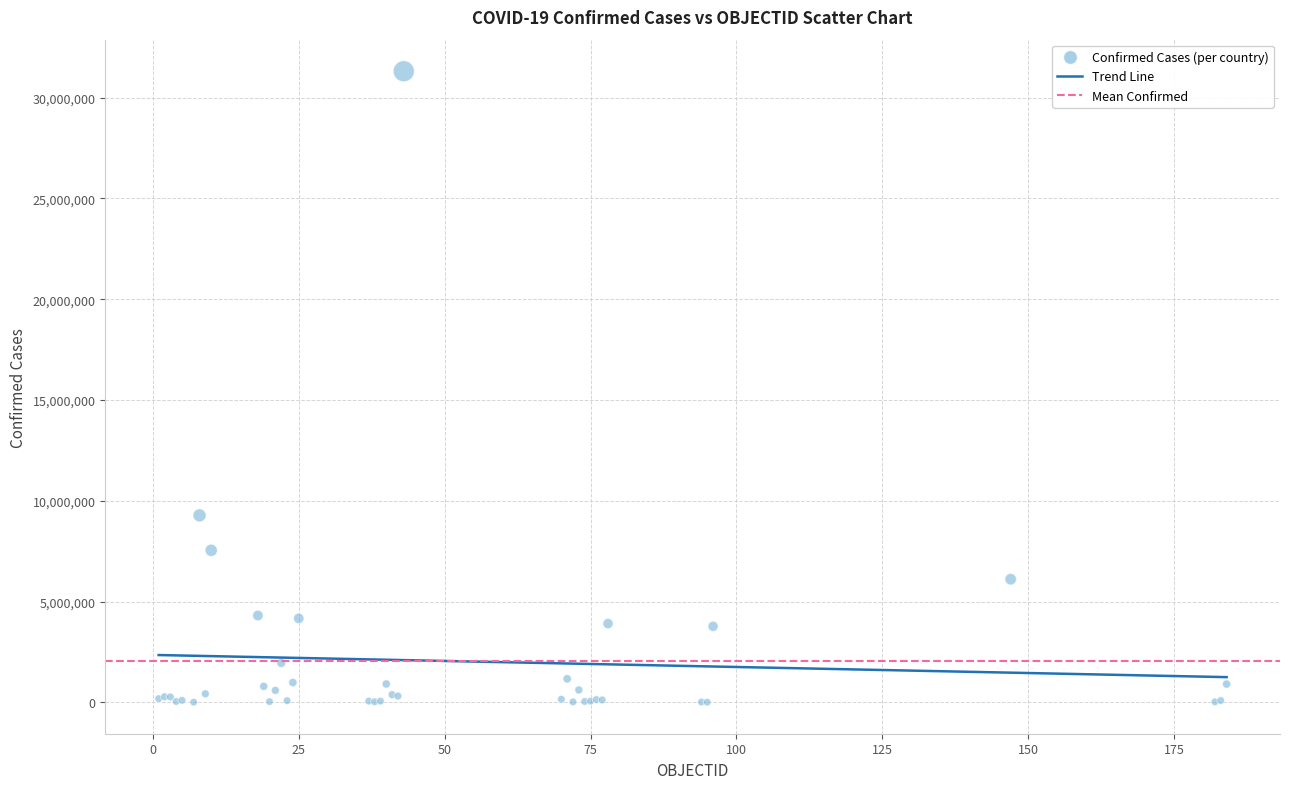

What Y value in the scatter plot is closest to 15661597?

9276618